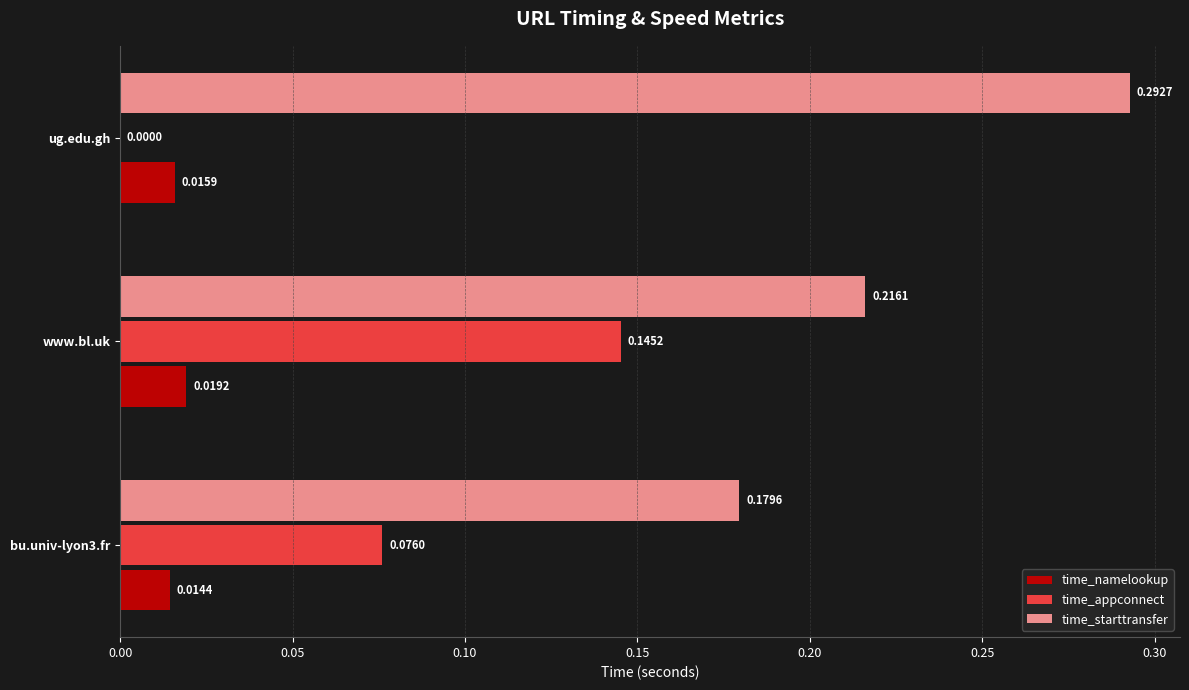

At which category does the chart reach its peak across all series?

ug.edu.gh